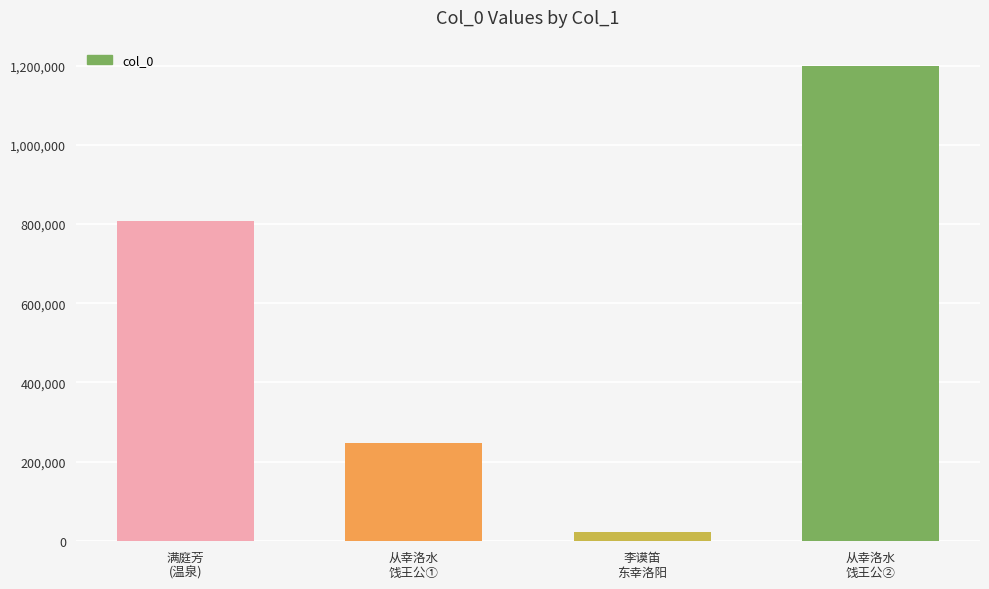

The chart shows a value of 1898788 at 从幸洛水
饯王公②. True or false?

False